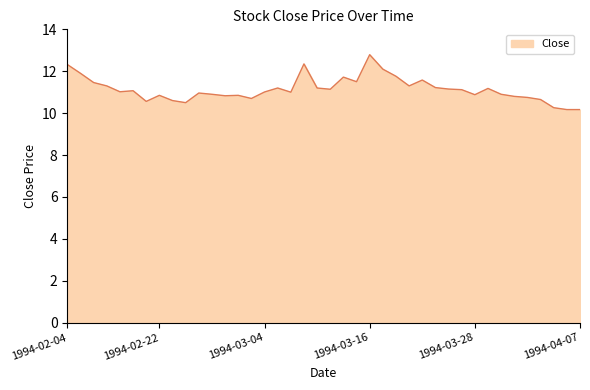

What is the difference between the maximum and minimum values?

2.6